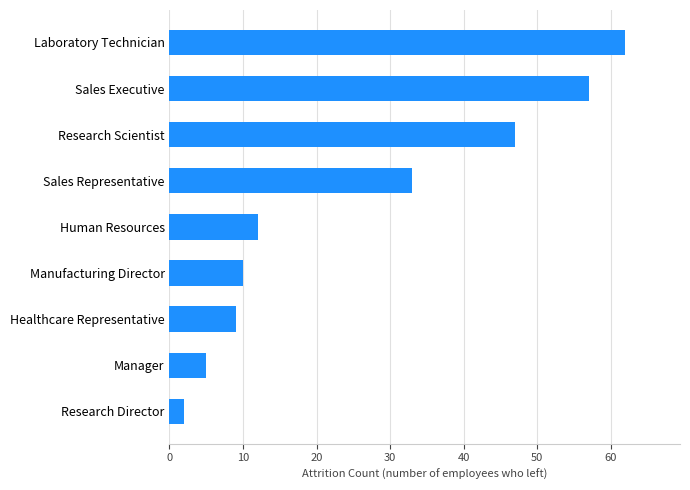

What is the maximum value shown in the chart?

62